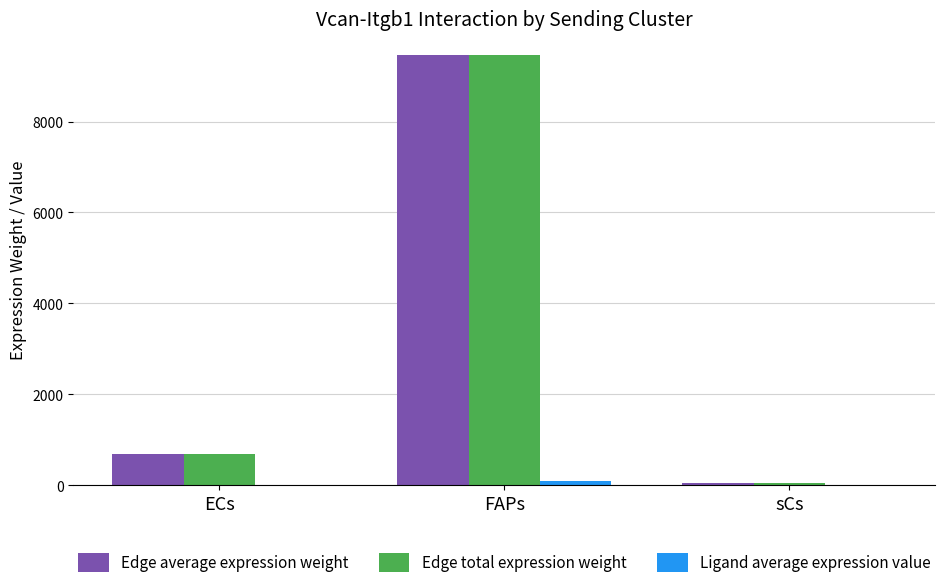

Which label corresponds to the largest value in the chart?

FAPs